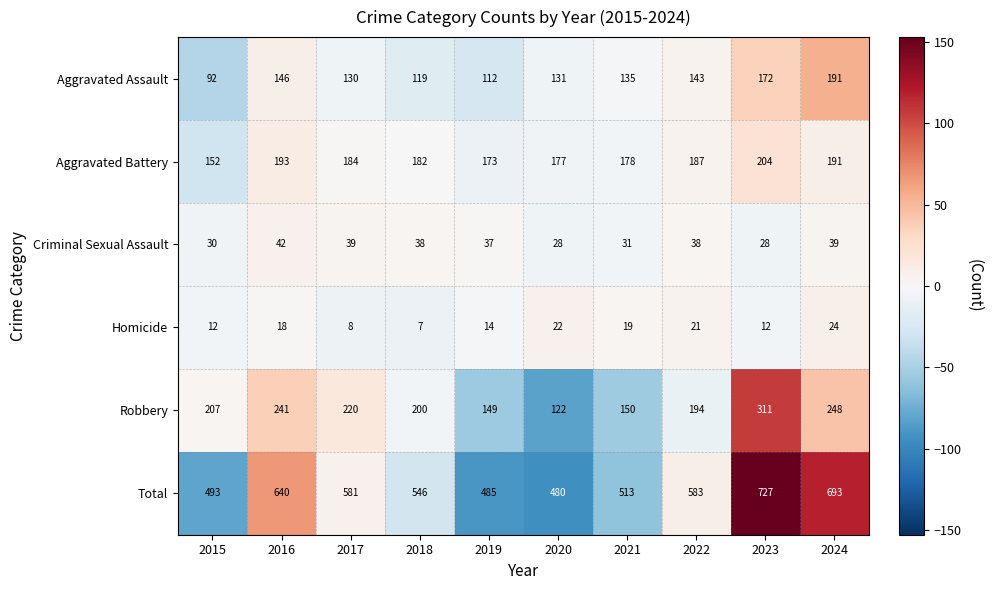

Read the Homicide value at 2015.

12